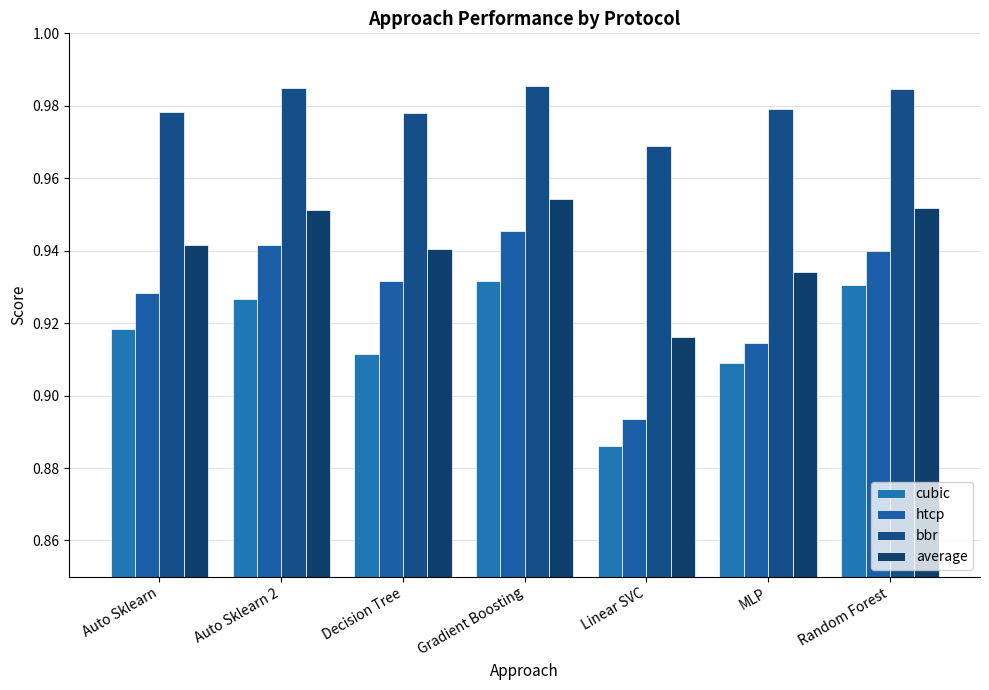

How many categories are shown in the chart?

7